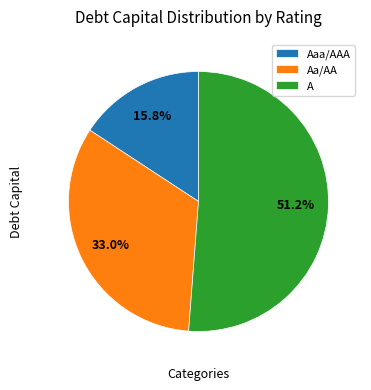

What is the largest slice in the pie chart?

A